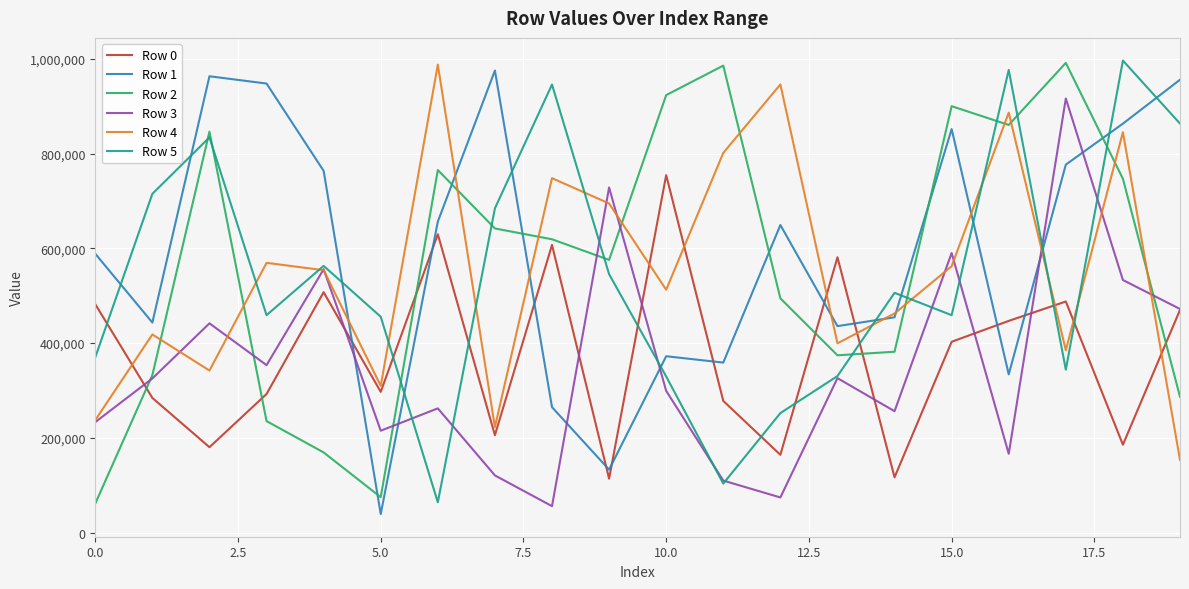

What is the highest value of the Row 3 series?

916512